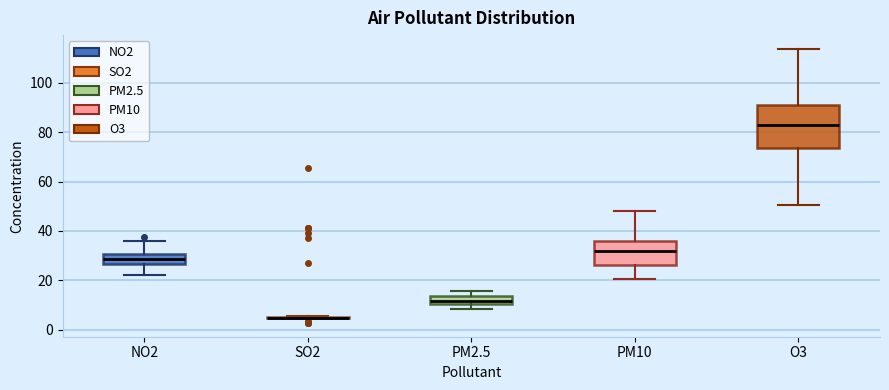

Which box is the tallest, from its lower edge to its upper edge?

O3